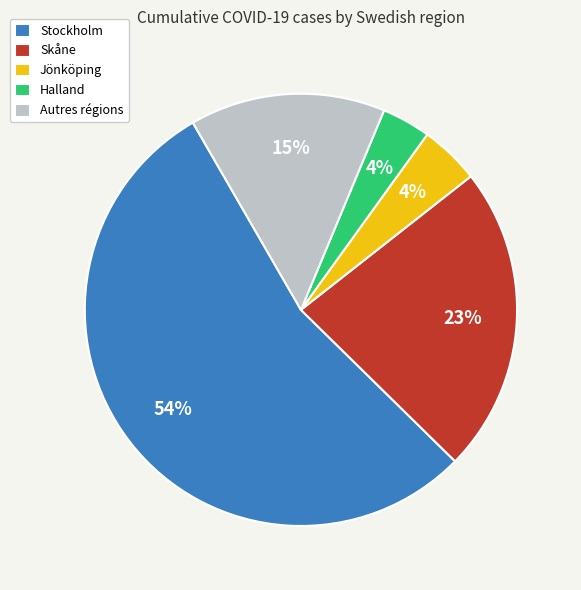

Is it true that Stockholm is 1% of the pie?

False